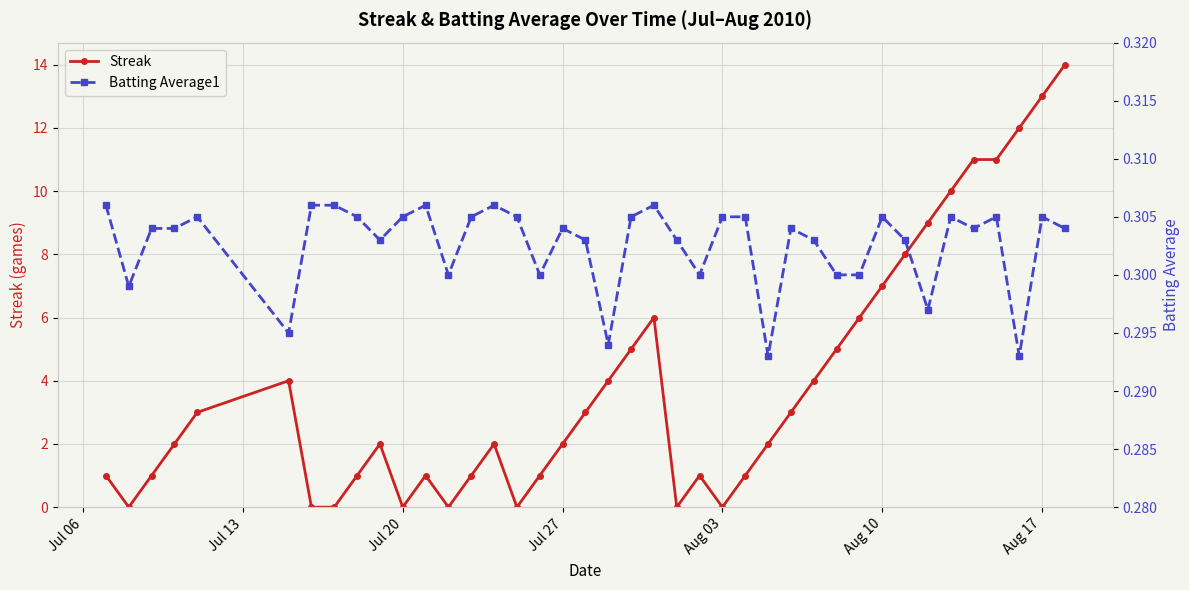

True or false: Streak has more than 2 interior local peaks.

True